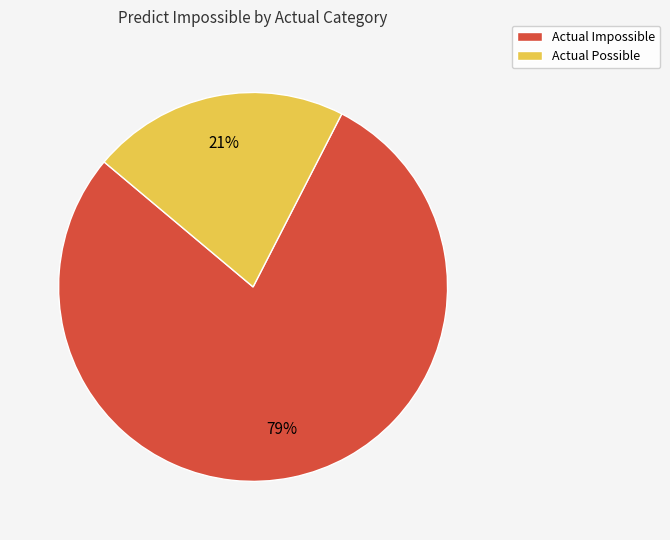

What percentage is the Actual Possible slice, to the nearest percent?

21%